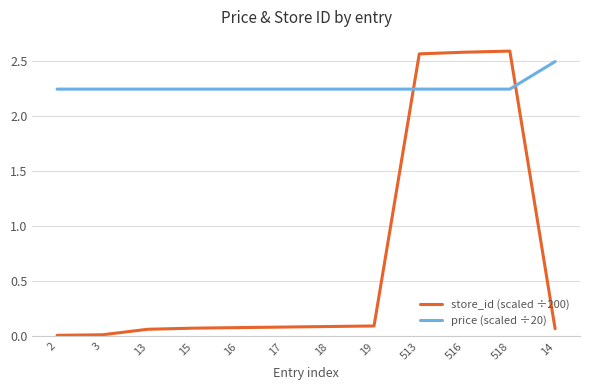

Which series has the largest total across all categories?

price (scaled ÷20)